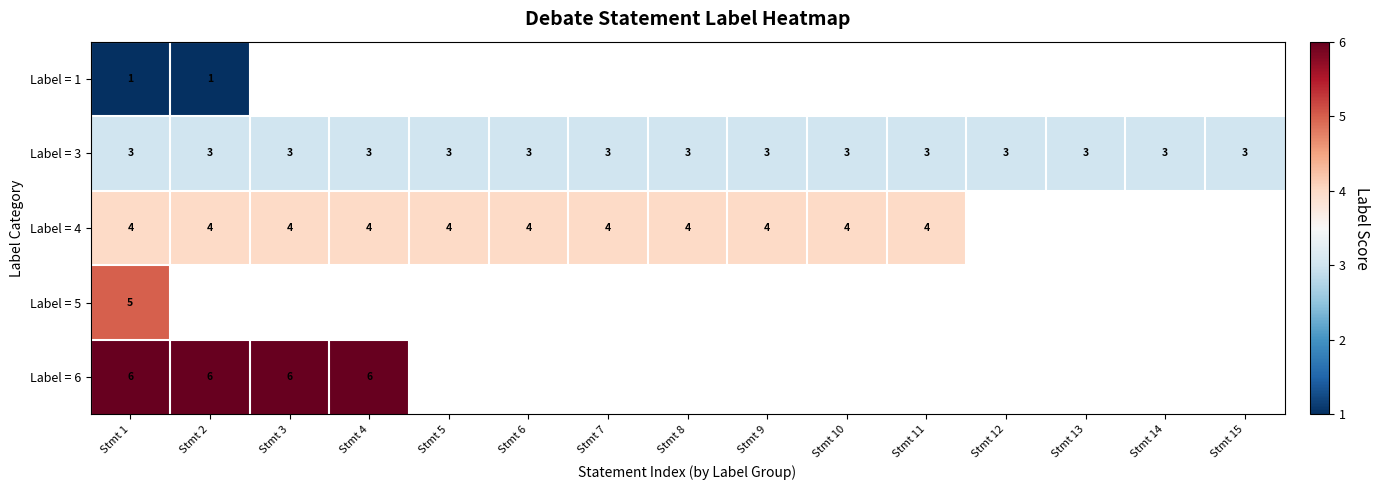

What is the sum of the Label = 3 values at Stmt 13 and Stmt 10?

6